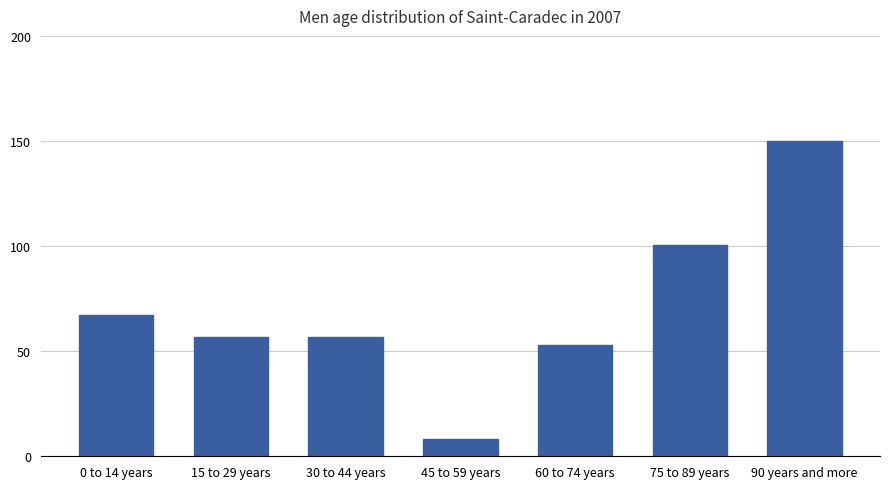

What is the greatest value displayed?

150.0